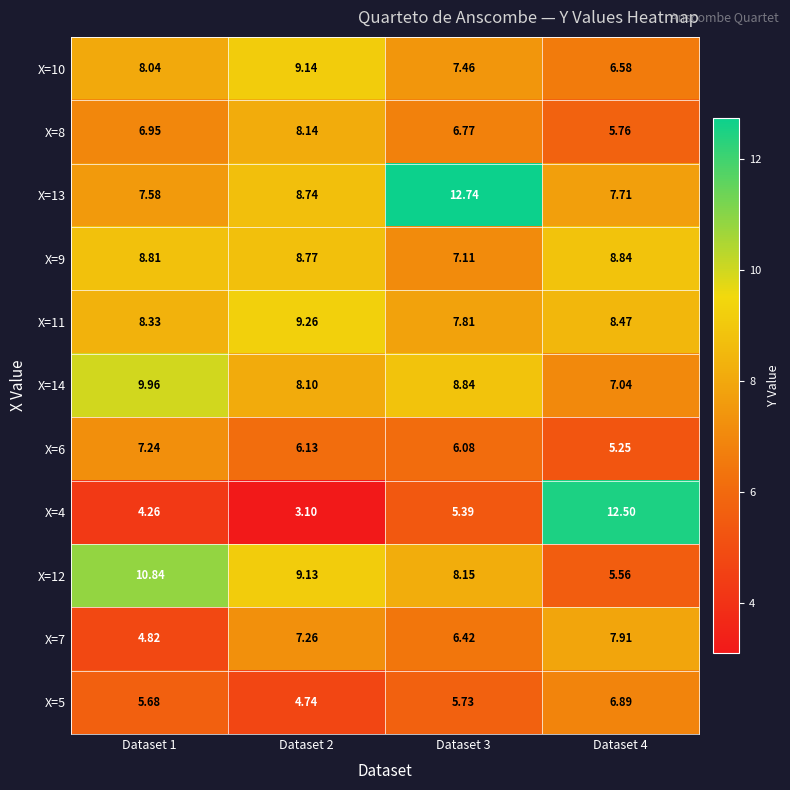

How many distinct data groups are displayed?

11